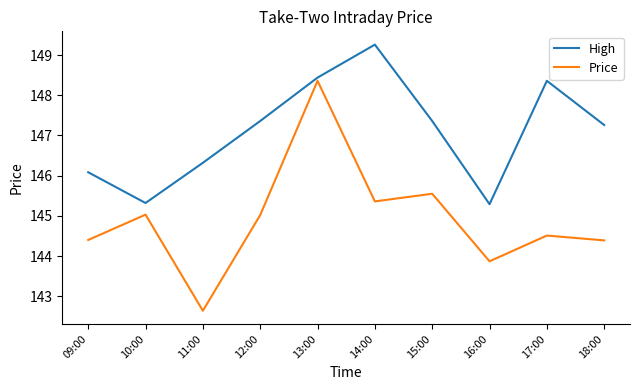

What is the average value of the Price series?

144.9